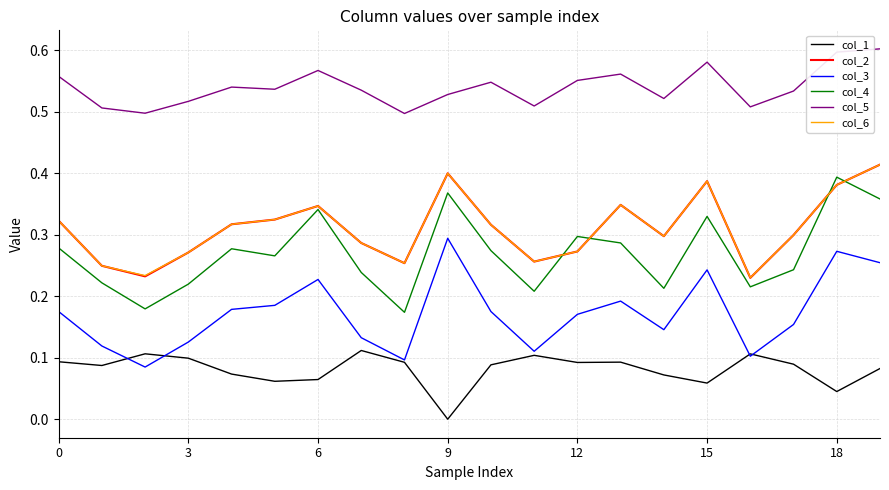

True or false: col_4 and col_3 cross at least once.

False